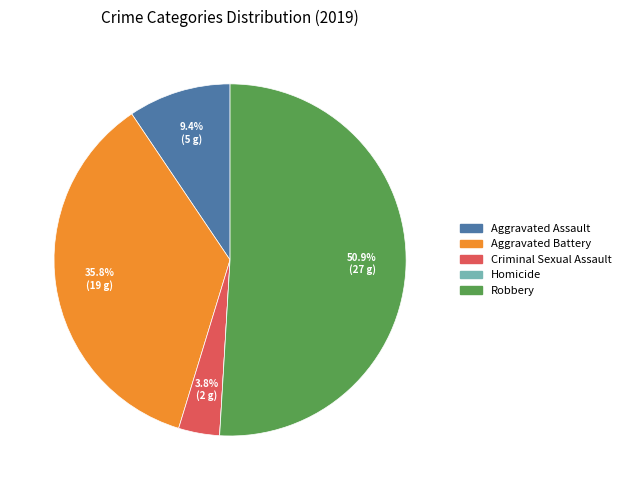

The Aggravated Battery slice represents 36% of the pie. True or false?

True